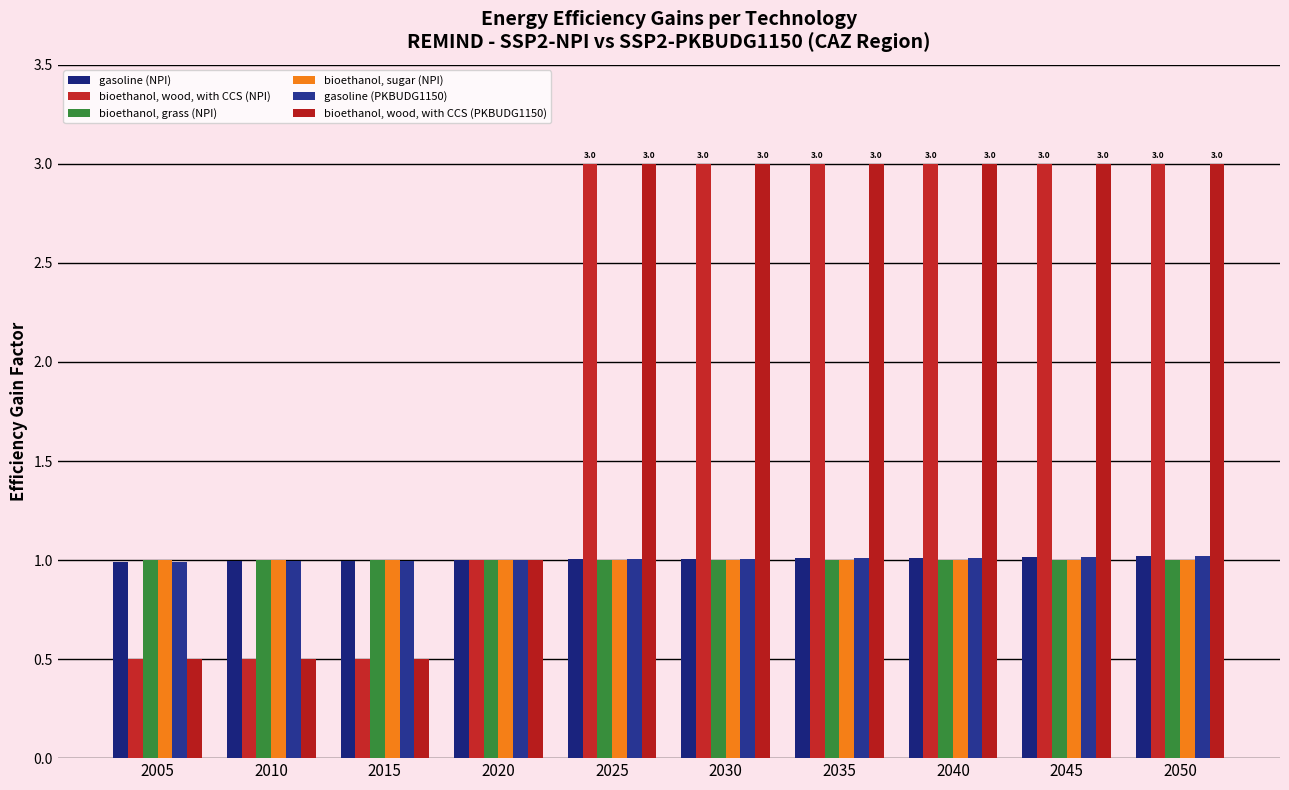

What is the difference between the highest and lowest values at 2050?

2.0